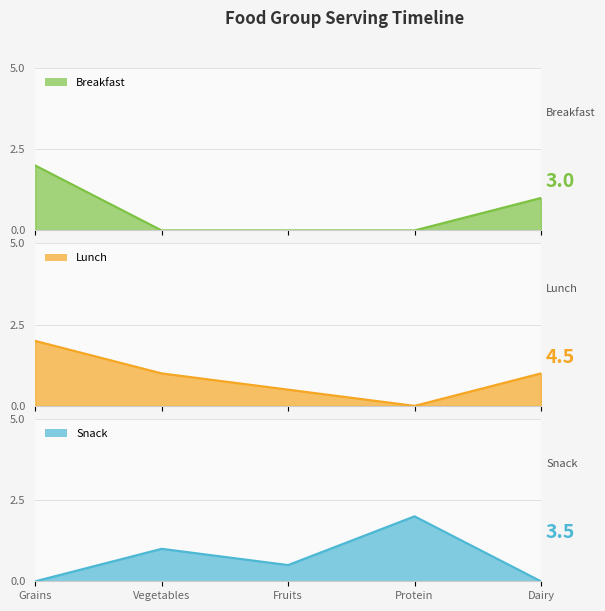

How many positive values does the Lunch series have?

4